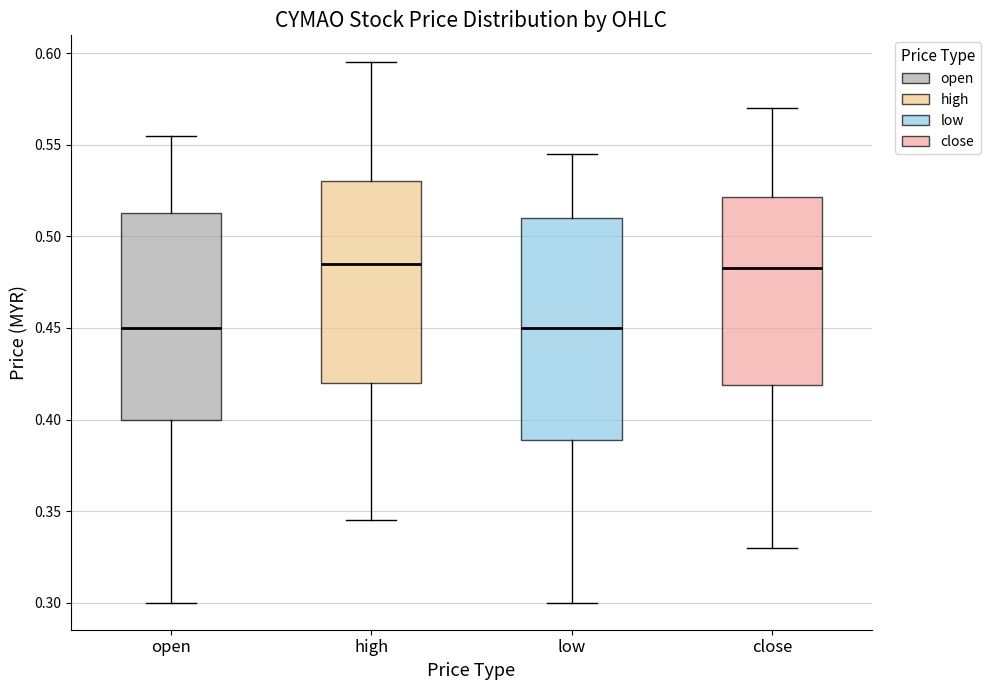

Reading left to right, transcribe this box plot: for each box, give where its median line is, the range the box spans, and where its two whiskers end, as read against the y-axis. The values are not printed on the chart, so give them approximately, as read against the axis.

open: median 0.450, box 0.400 to 0.515, whiskers 0.300 to 0.555
high: median 0.485, box 0.420 to 0.530, whiskers 0.345 to 0.595
low: median 0.450, box 0.390 to 0.510, whiskers 0.300 to 0.545
close: median 0.485, box 0.420 to 0.520, whiskers 0.330 to 0.570